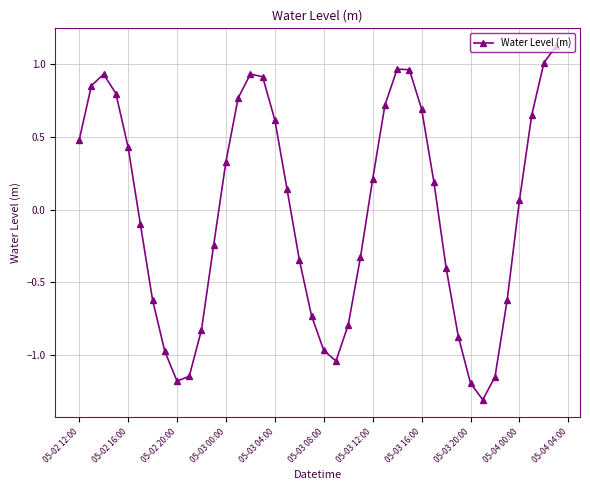

What is the maximum value shown in the chart?

1.1